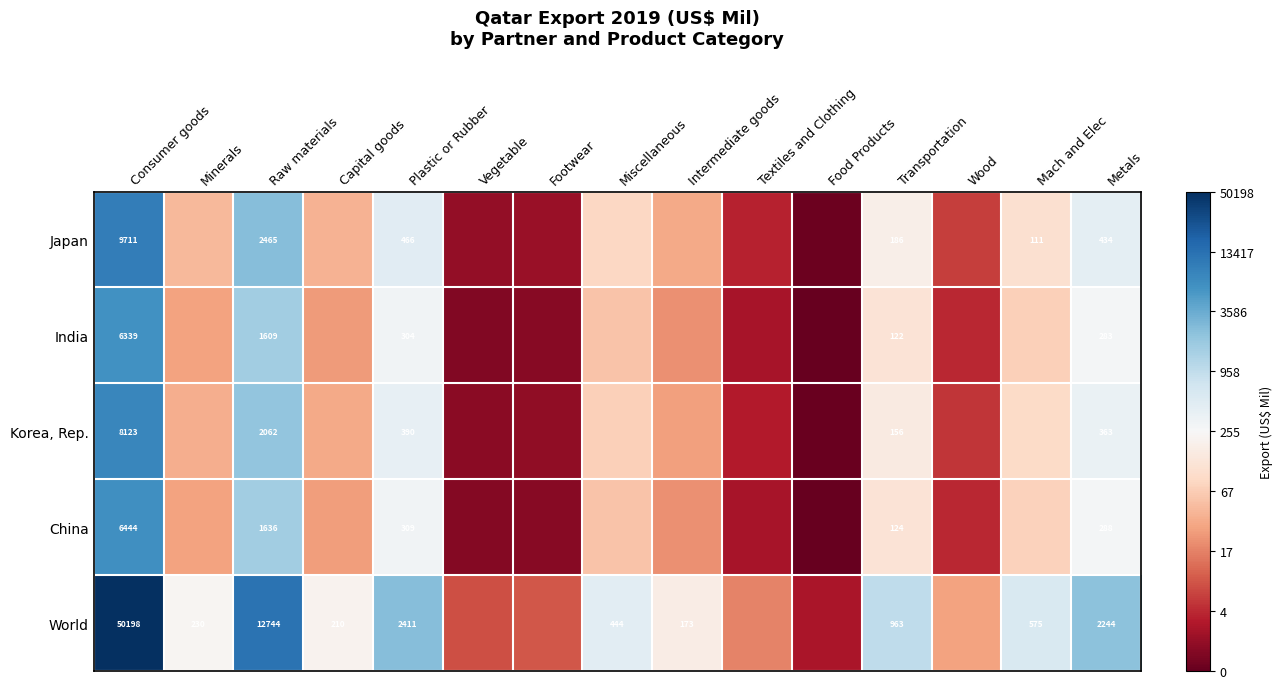

Rank the series at Raw materials from highest to lowest value.

World, Japan, Korea, Rep., China, India